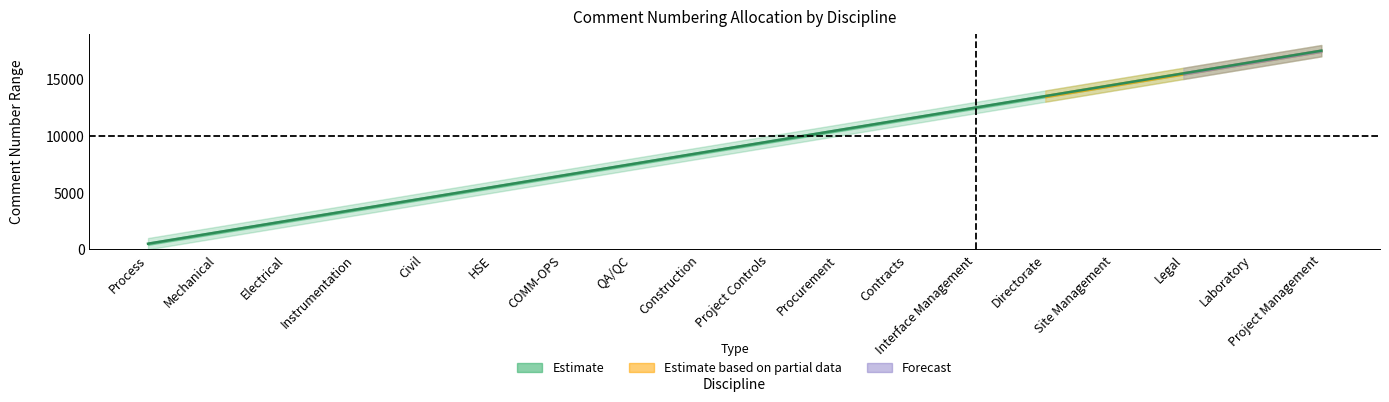

Reading left to right, transcribe all the data shown in this chart.

Process=500.5	Mechanical=1500.5	Electrical=2500.5	Instrumentation=3500.5	Civil=4500.5	HSE=5500.5	COMM-OPS=6500.5	QA/QC=7500.5	Construction=8500.5	Project Controls=9500.5	Procurement=10500.5	Contracts=11500.5	Interface Management=12500.5	Directorate=13500.5	Site Management=14500.5	Legal=15500.5	Laboratory=16500.5	Project Management=17500.5